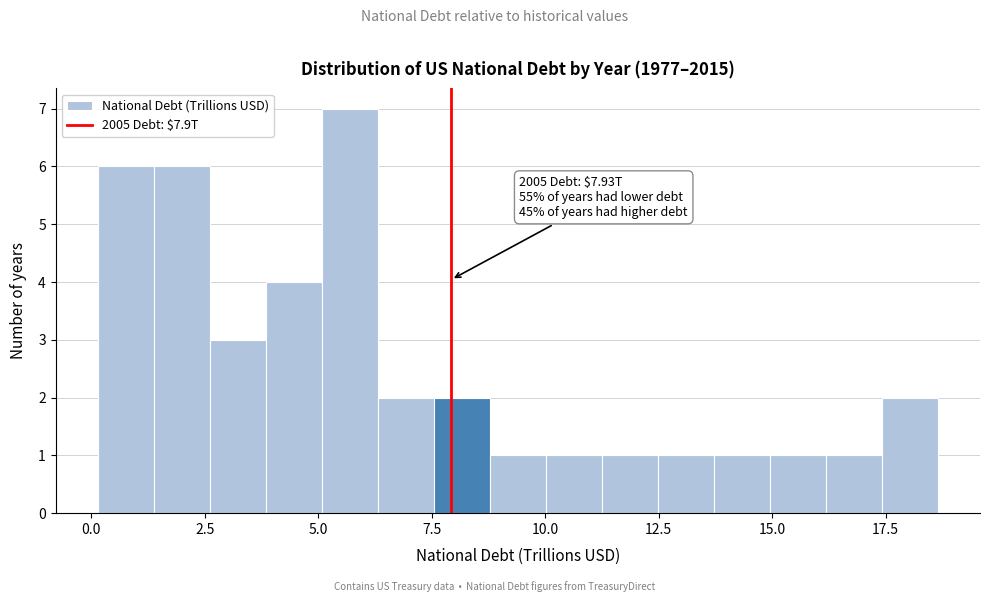

Around what value on the x-axis is the tallest bar? Give the approximate position of its centre, as read against the axis.

5.5